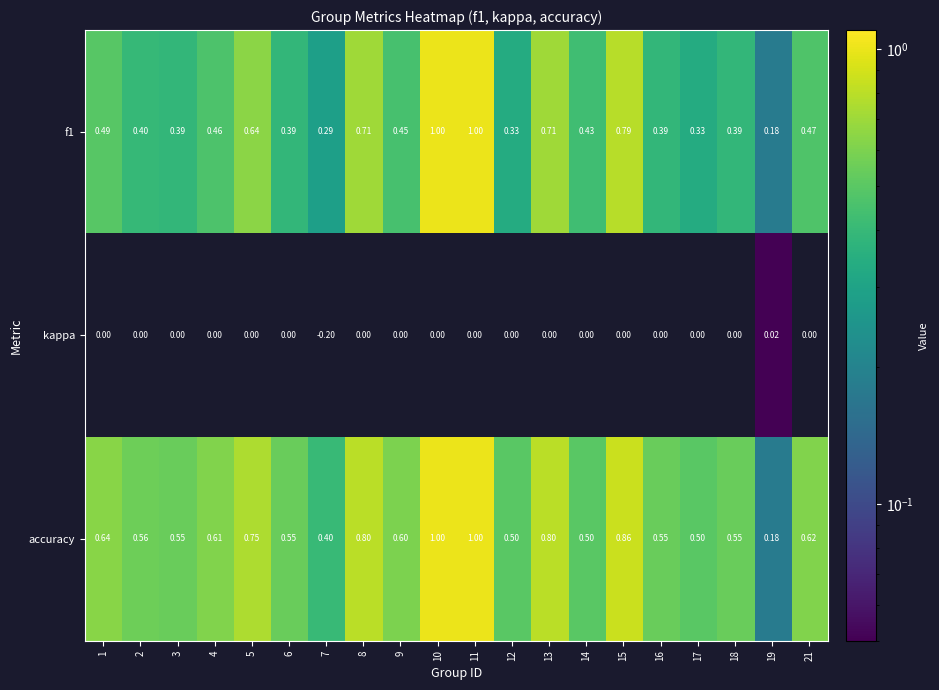

Is the value of f1 at 16 greater than the value of kappa at 17?

Yes